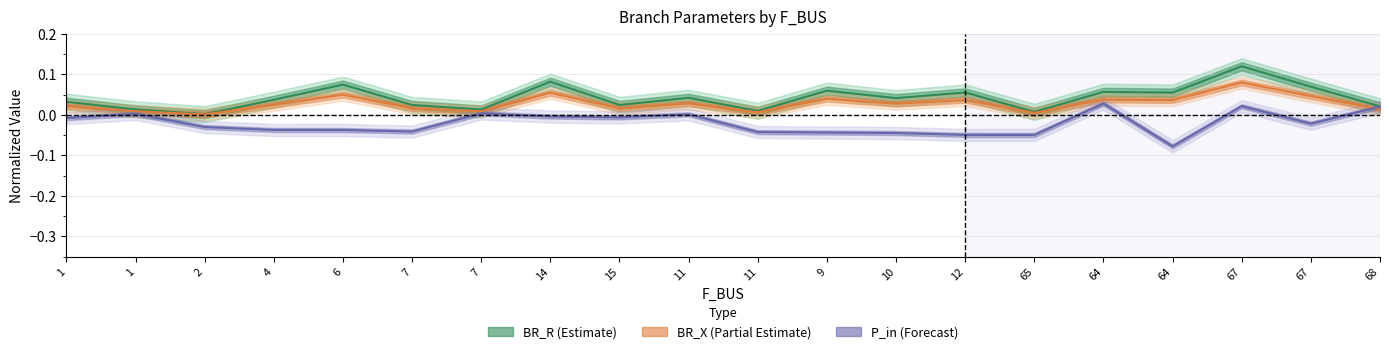

True or false: BR_R and P_in intersect in this chart.

False